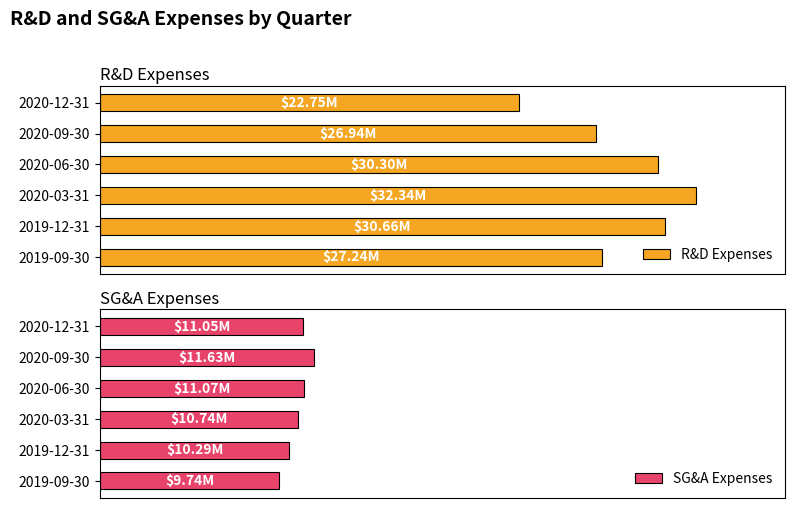

Is it true that R&D Expenses equals 26938000 at 2020-09-30?

True